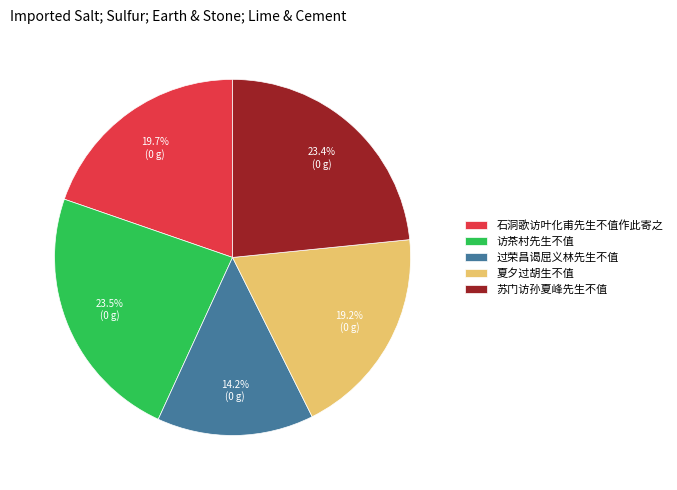

The 苏门访孙夏峰先生不值 slice represents 17% of the pie. True or false?

False